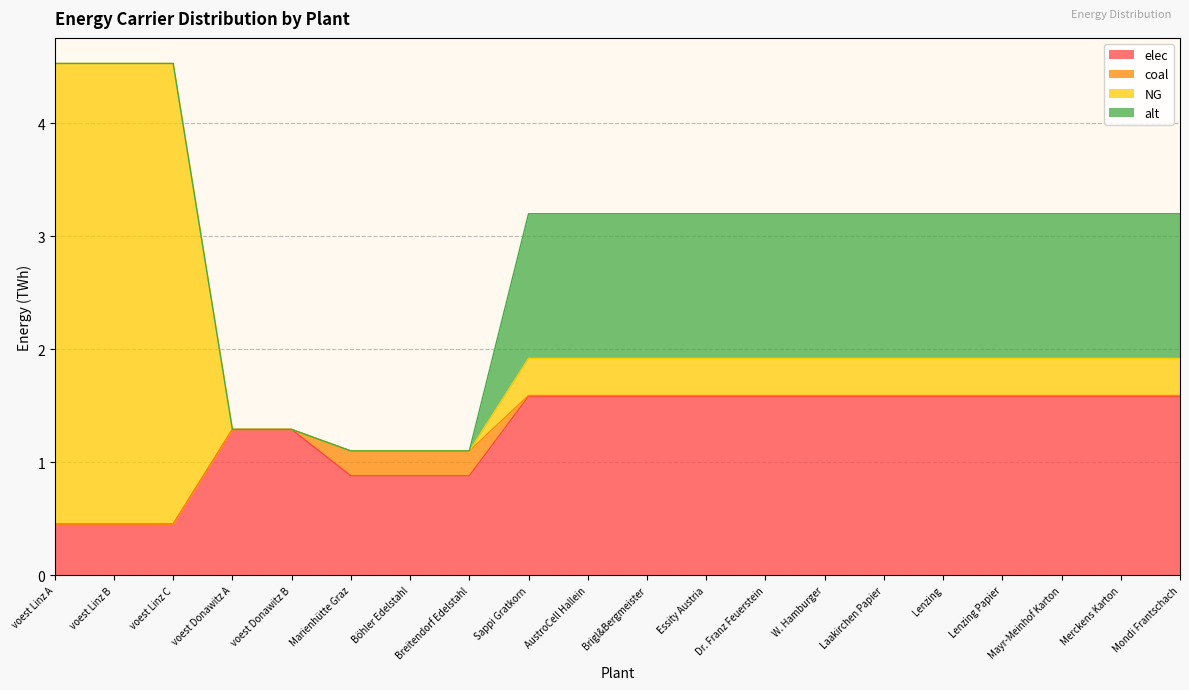

At which category does the chart reach its minimum across all series?

voest Linz A